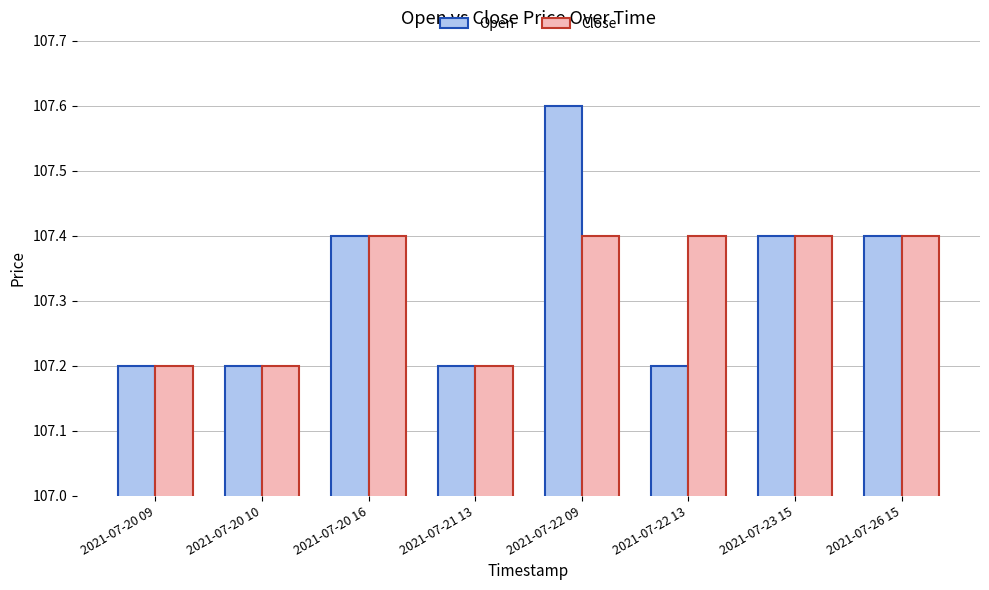

Rank the series by their maximum value, from highest to lowest.

Open, Close